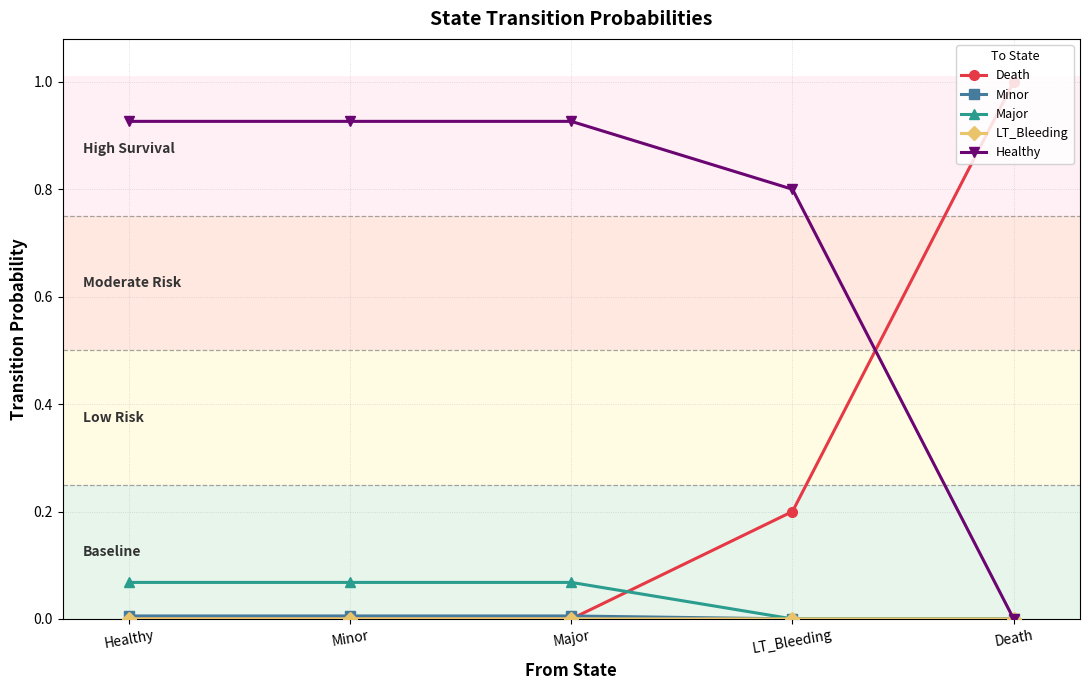

Which series has the largest total across all categories?

Healthy